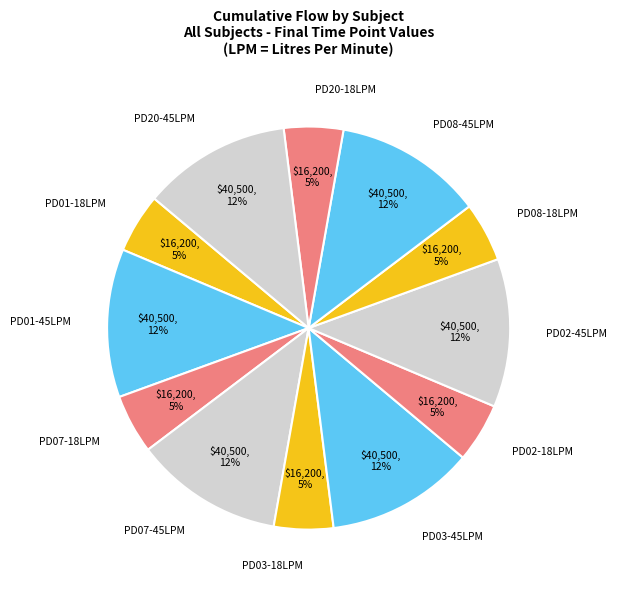

How many segments does this pie chart have?

12